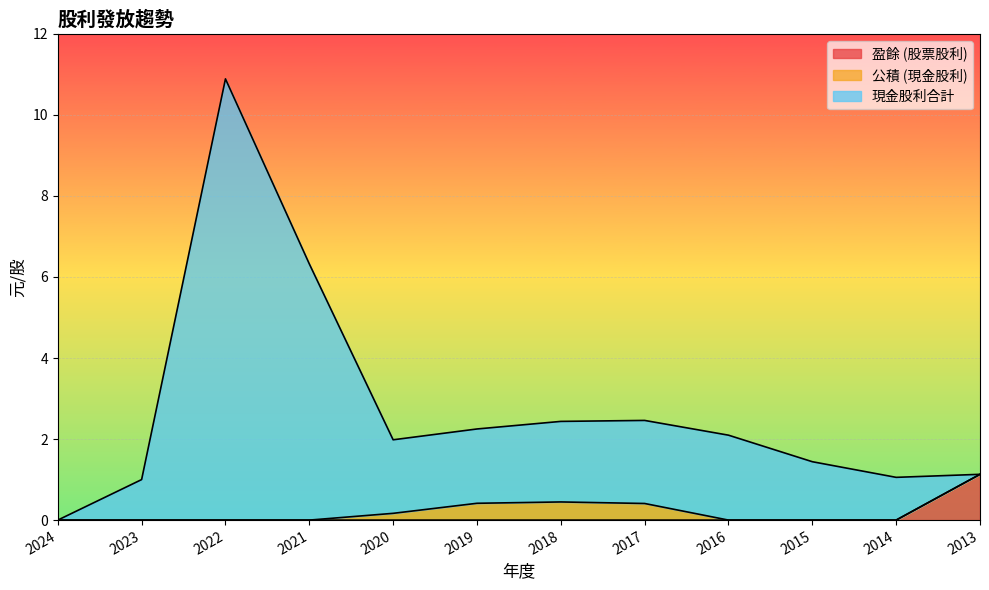

True or false: 盈餘 (股票股利) and 現金股利合計 cross at least once.

False